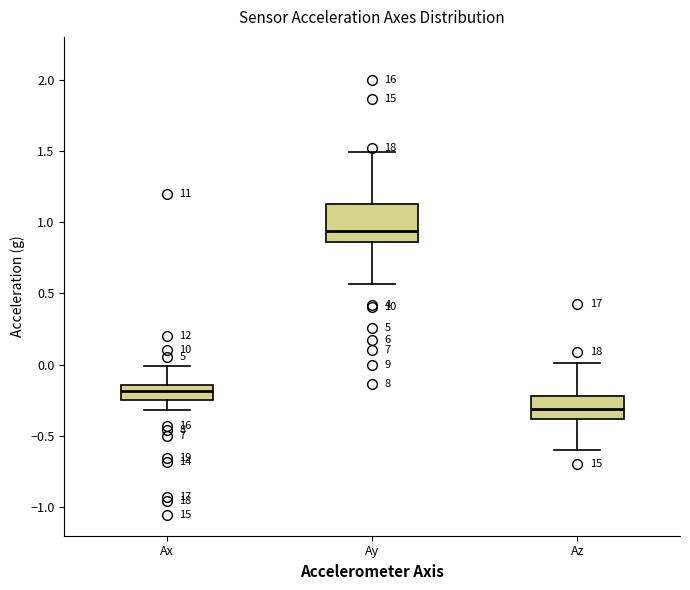

Reading left to right, transcribe this box plot: for each box, give where its median line is, the range the box spans, and where its two whiskers end, as read against the y-axis. The values are not printed on the chart, so give them approximately, as read against the axis.

Ax: median -0.20, box -0.25 to -0.15, whiskers -0.30 to 0.00
Ay: median 0.95, box 0.85 to 1.15, whiskers 0.55 to 1.50
Az: median -0.30, box -0.40 to -0.20, whiskers -0.60 to 0.00